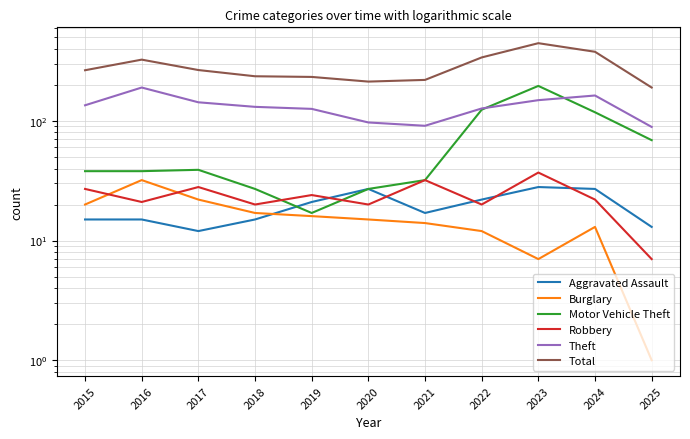

Which label corresponds to the largest value in the chart?

2023